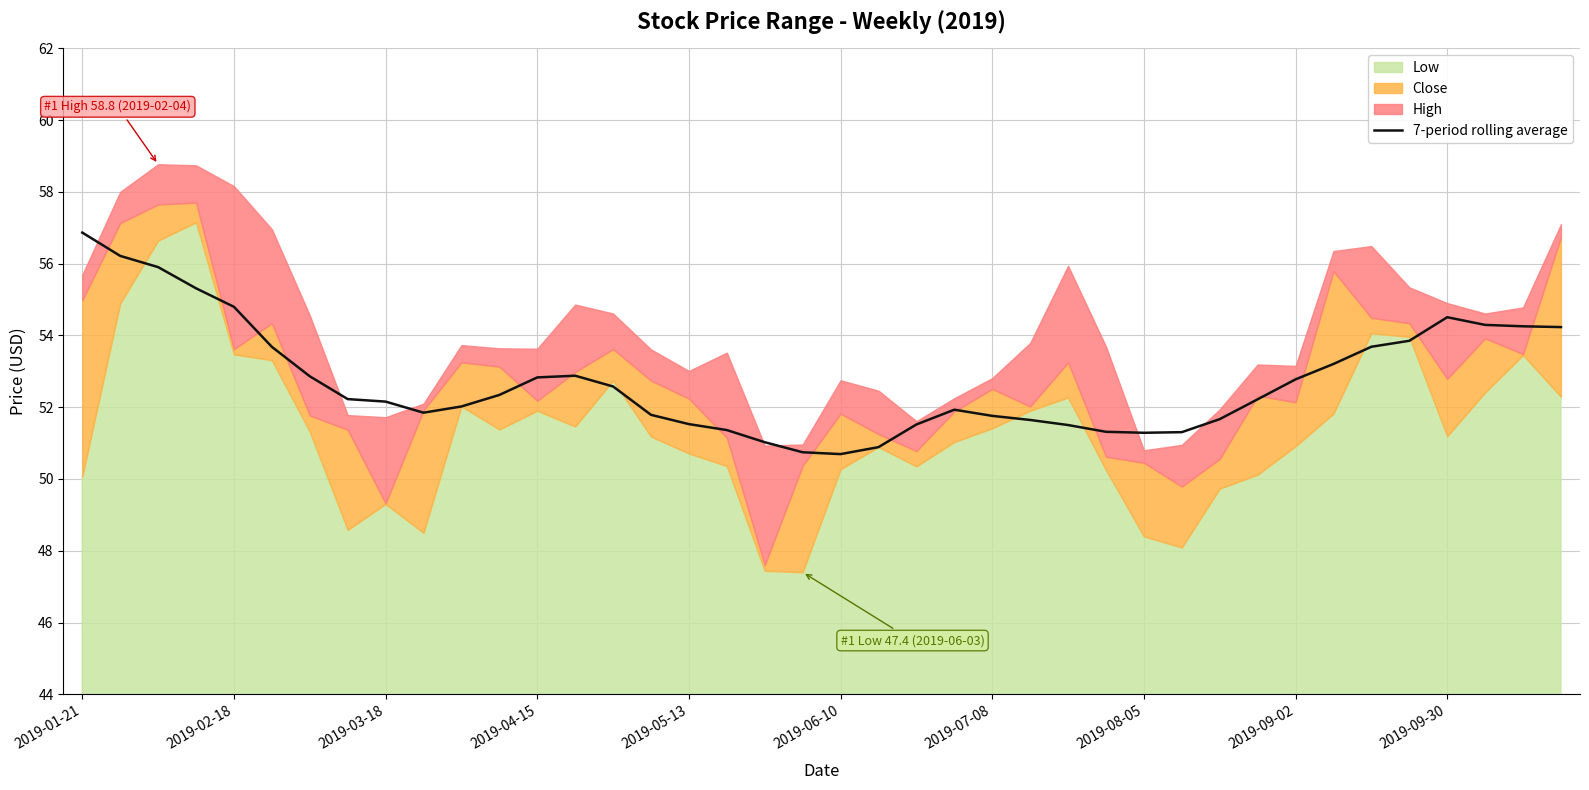

At which label does the data first exceed 52?

2019-01-21